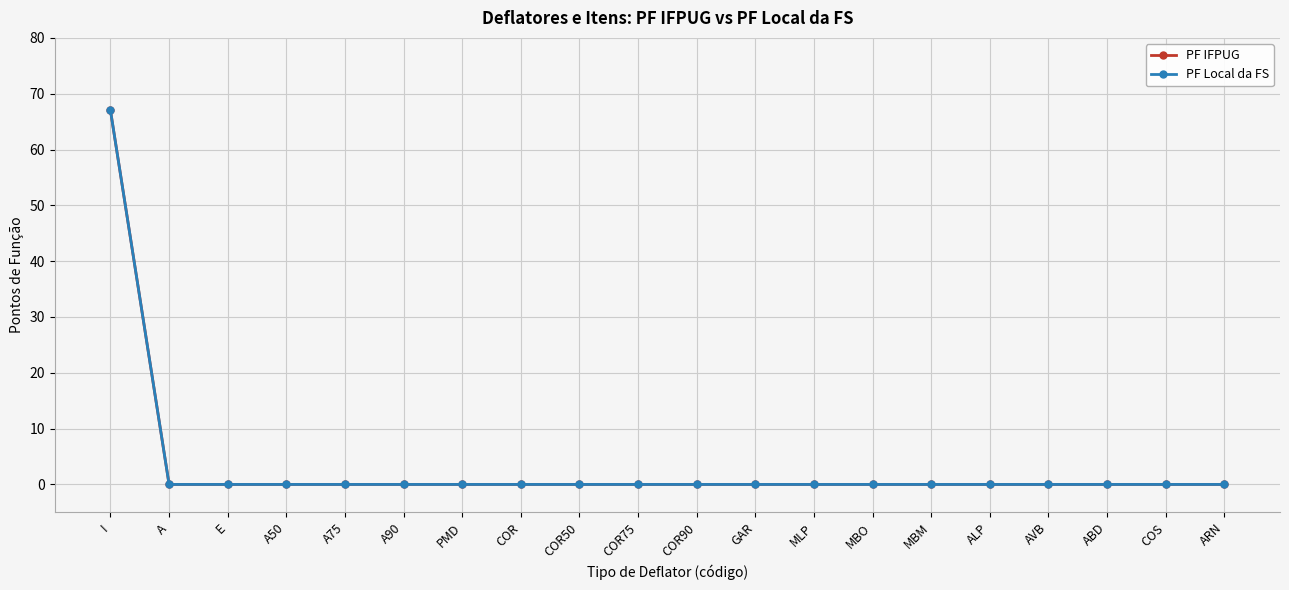

Is this an area chart (filled region under the line)?

No